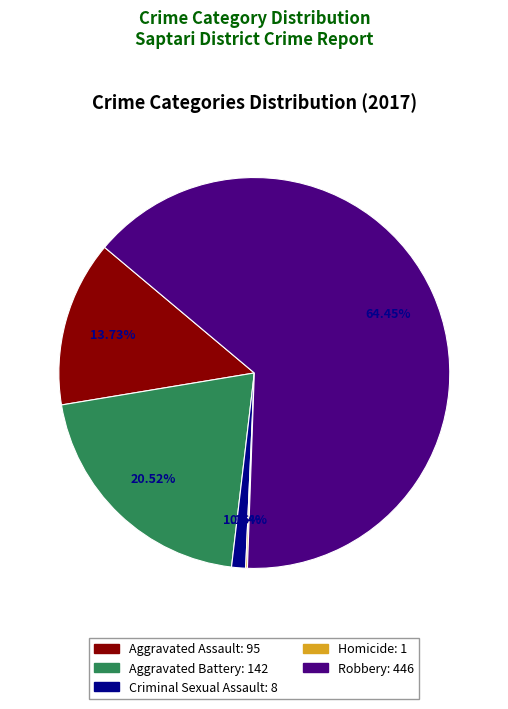

Which slice is the largest?

Robbery